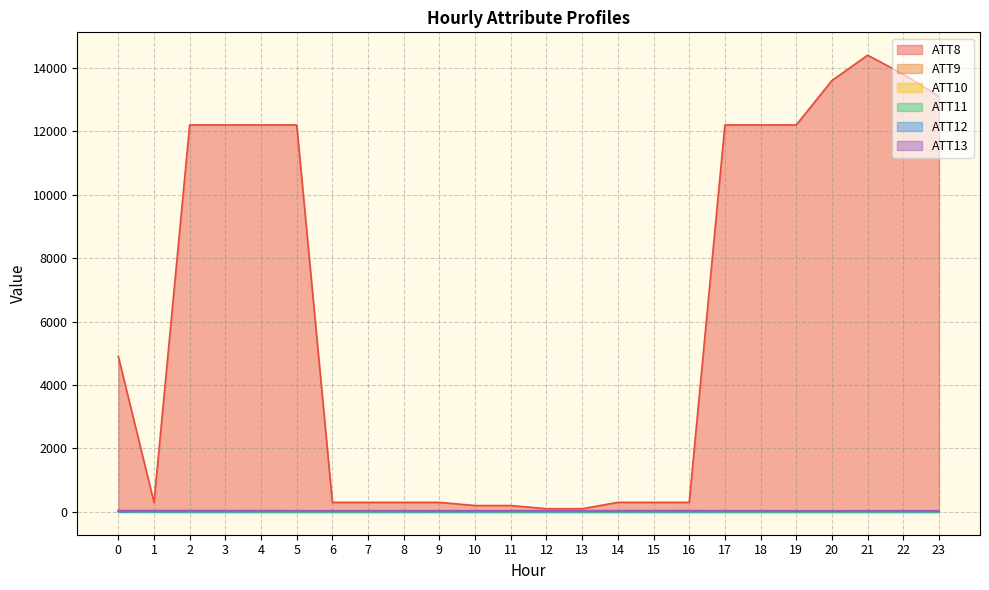

The value of ATT8 at 12 is 100.0. True or false?

True